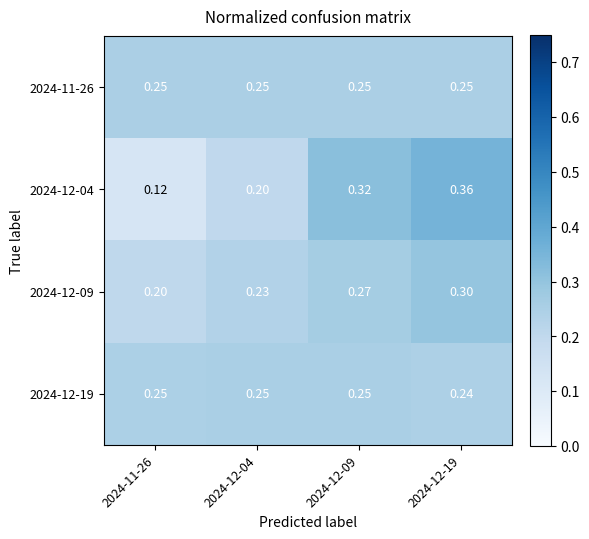

Is the value of 2024-12-04 at 2024-12-04 greater than the value of 2024-12-19 at 2024-11-26?

No